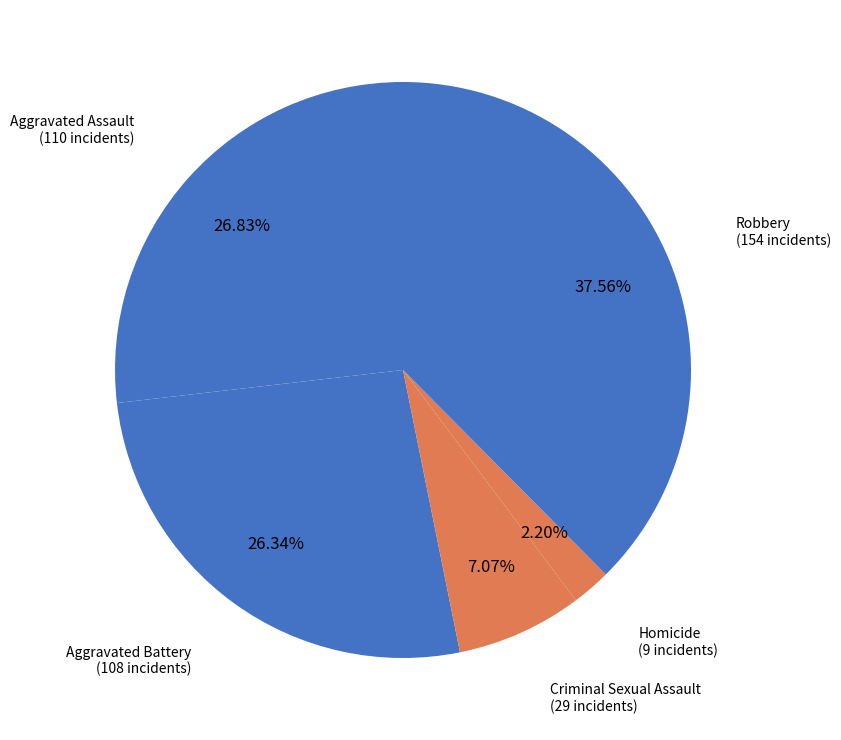

To the nearest percent, what is the average slice percentage?

20%